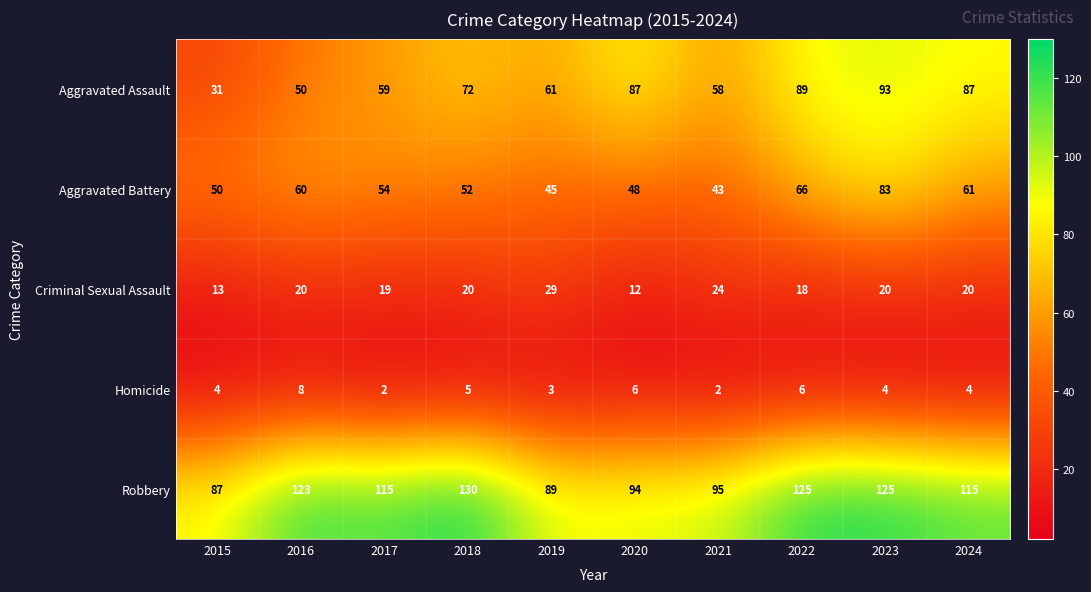

What is the sum of all Aggravated Assault values?

687